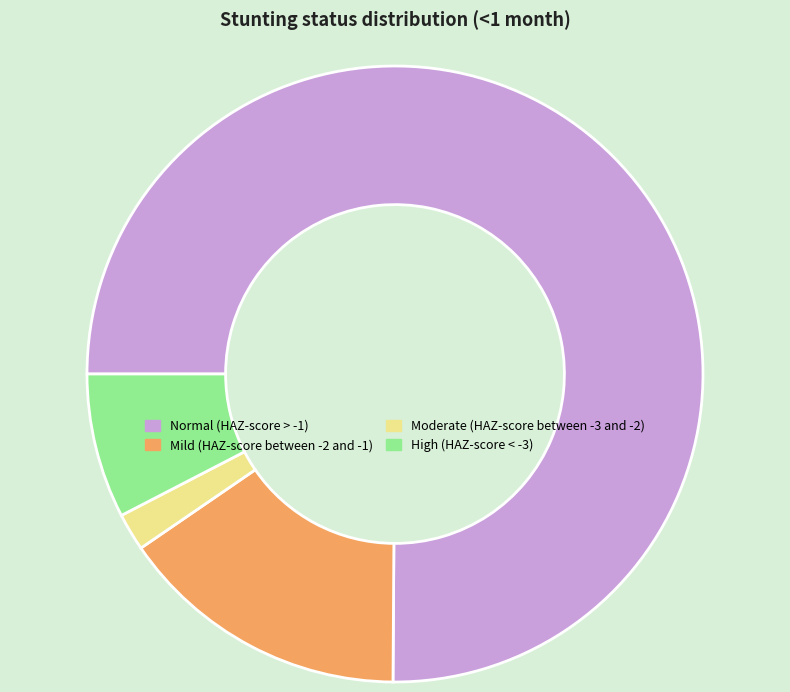

Which slice represents more than half of the pie?

Normal (HAZ-score > -1)